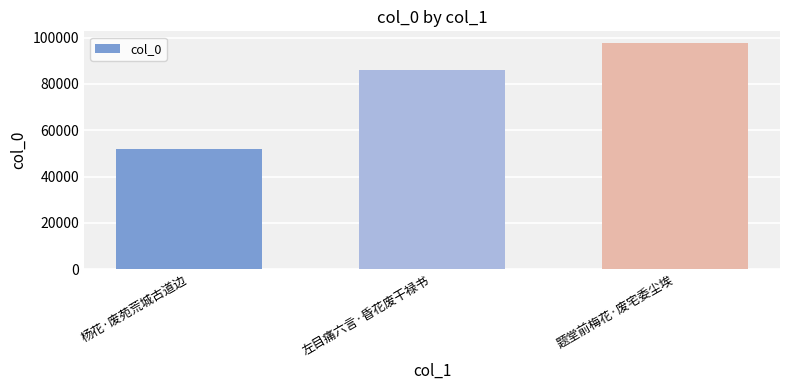

What is the greatest value displayed?

97847